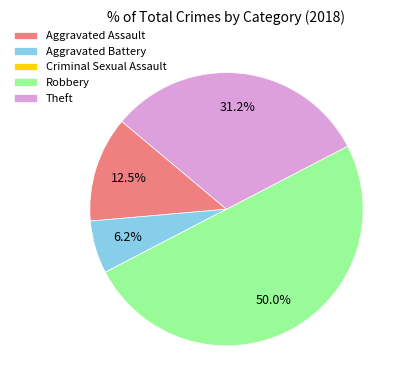

To the nearest percent, what percentage of the pie is Robbery?

50%